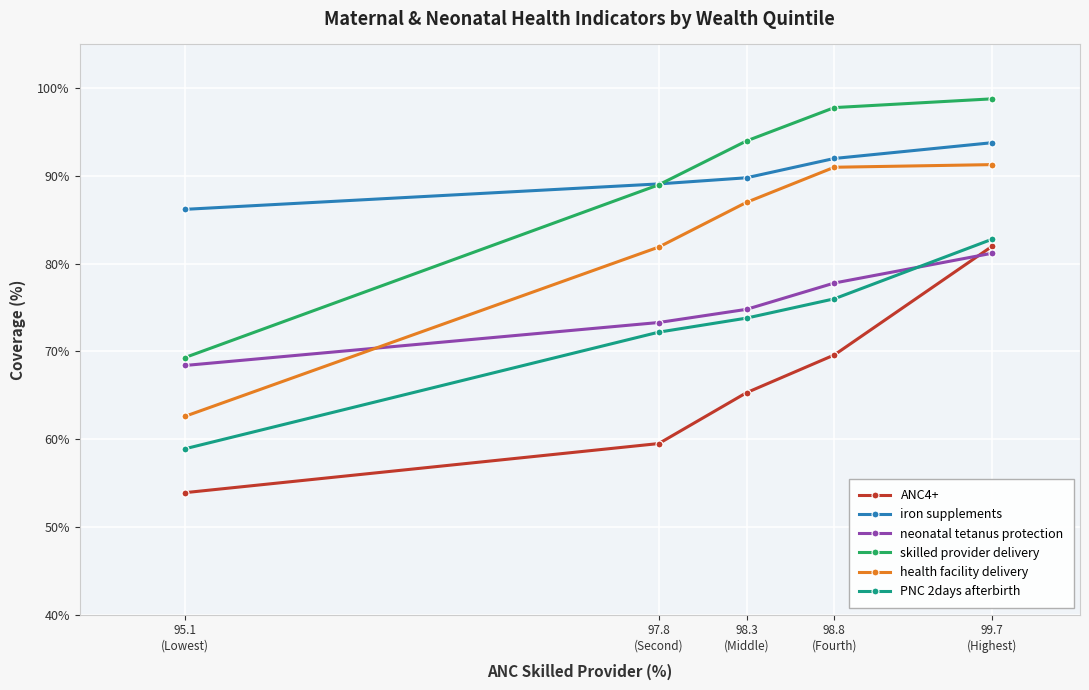

What is the label of the 4th point from the right?

97.8
(Second)